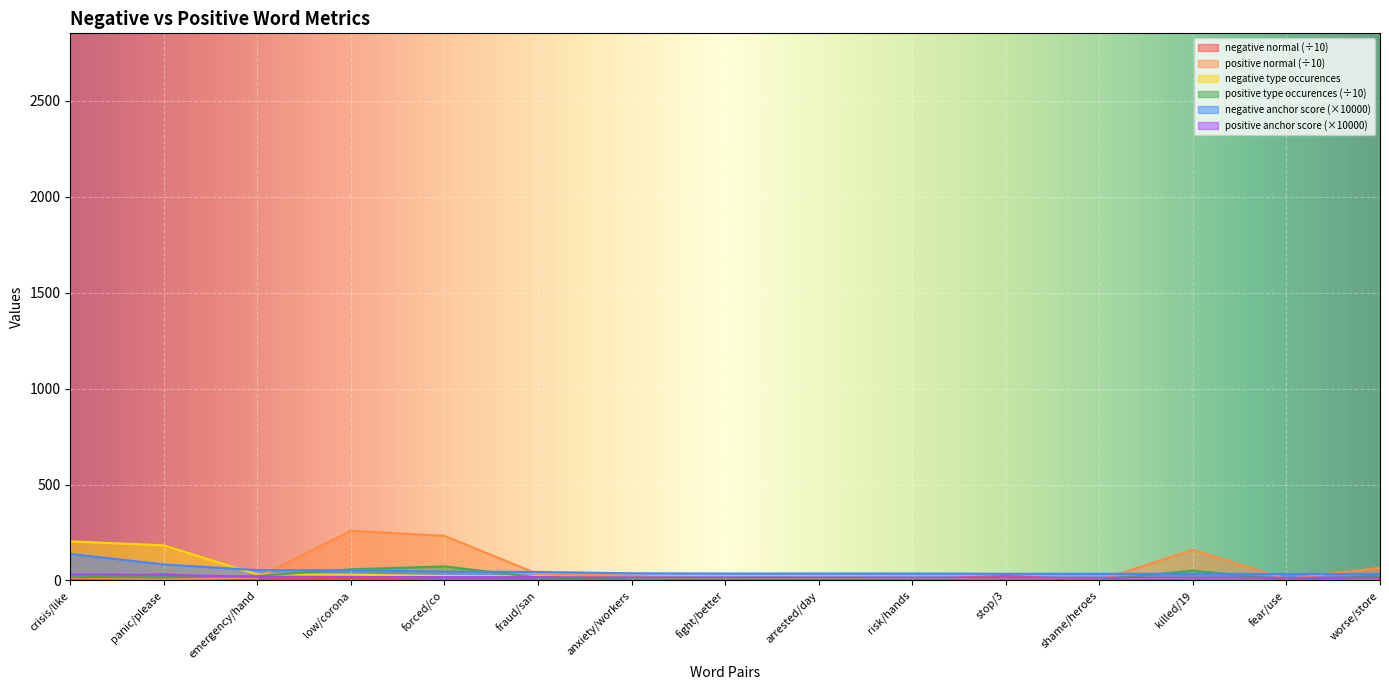

Which has a higher value, risk/hands or killed/19?

risk/hands